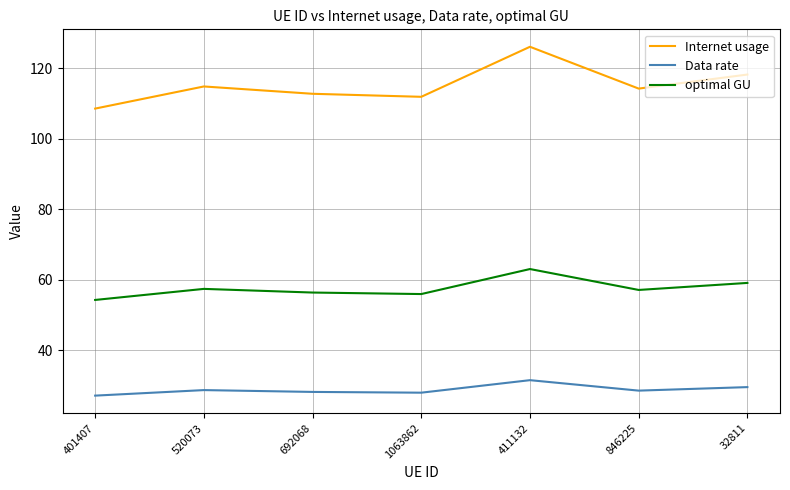

At which category is the sum across all series the highest?

411132